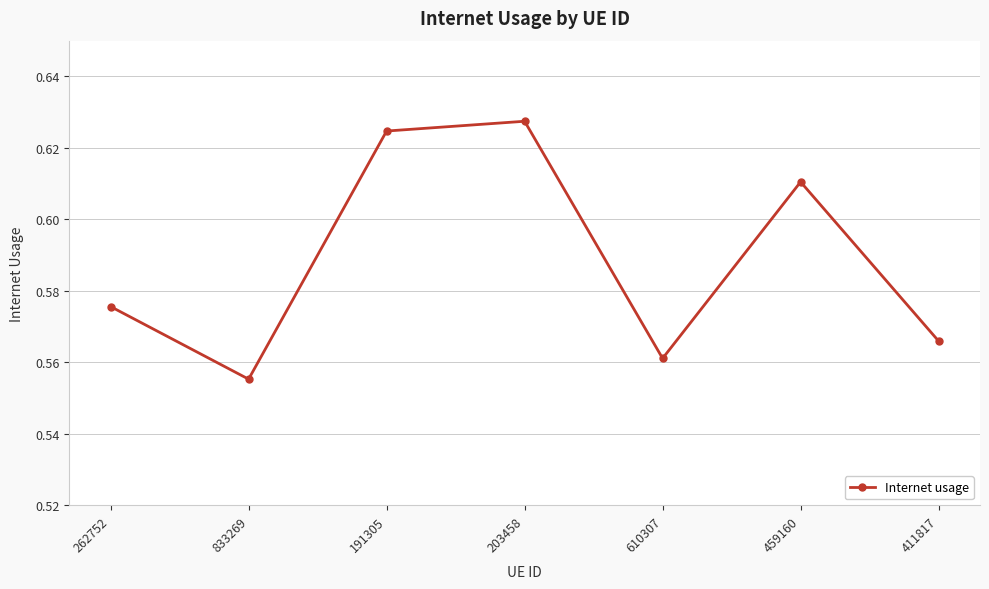

Is it true that the value at 411817 is 0.8?

False